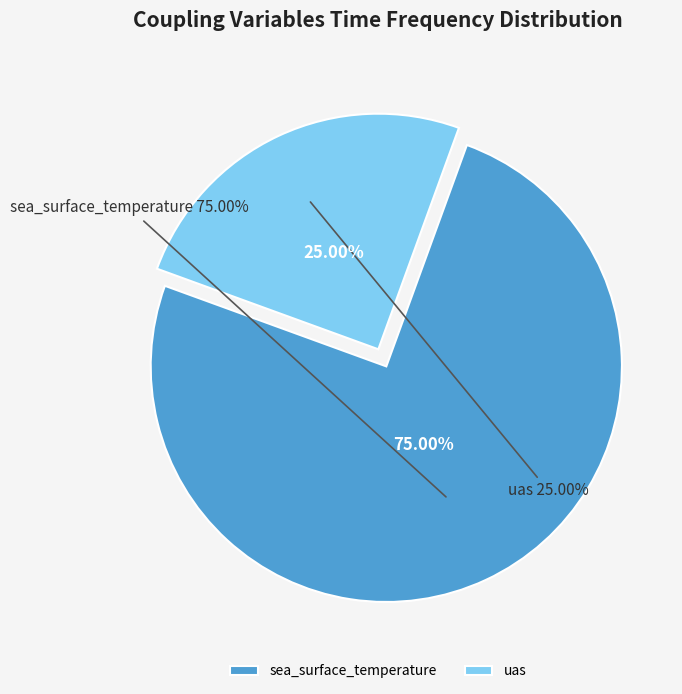

Rank the categories by value from highest to lowest.

sea_surface_temperature, uas